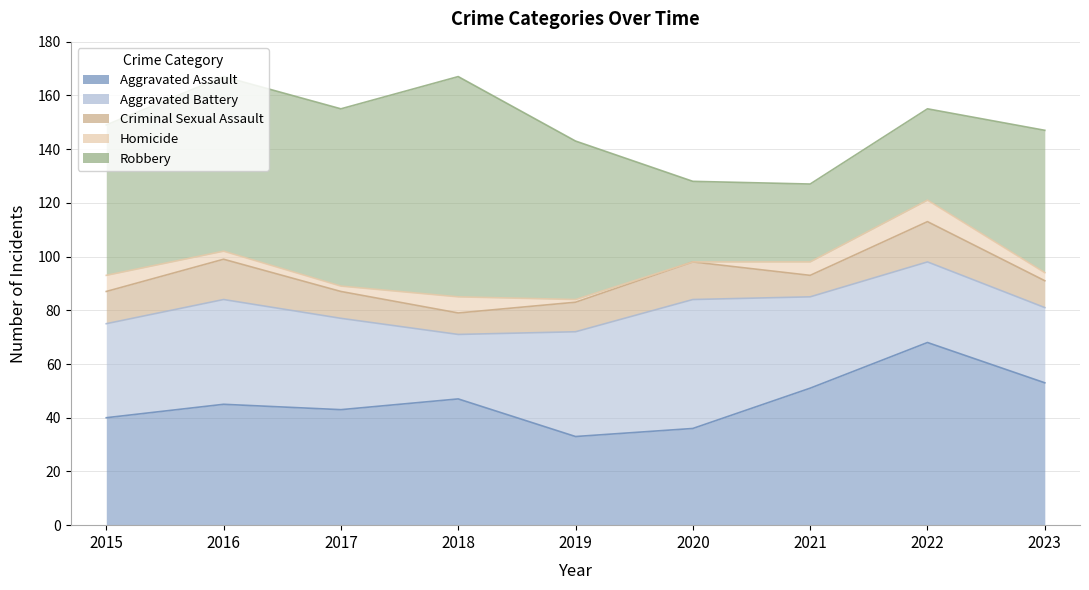

What is the sum of all Aggravated Battery values?

311